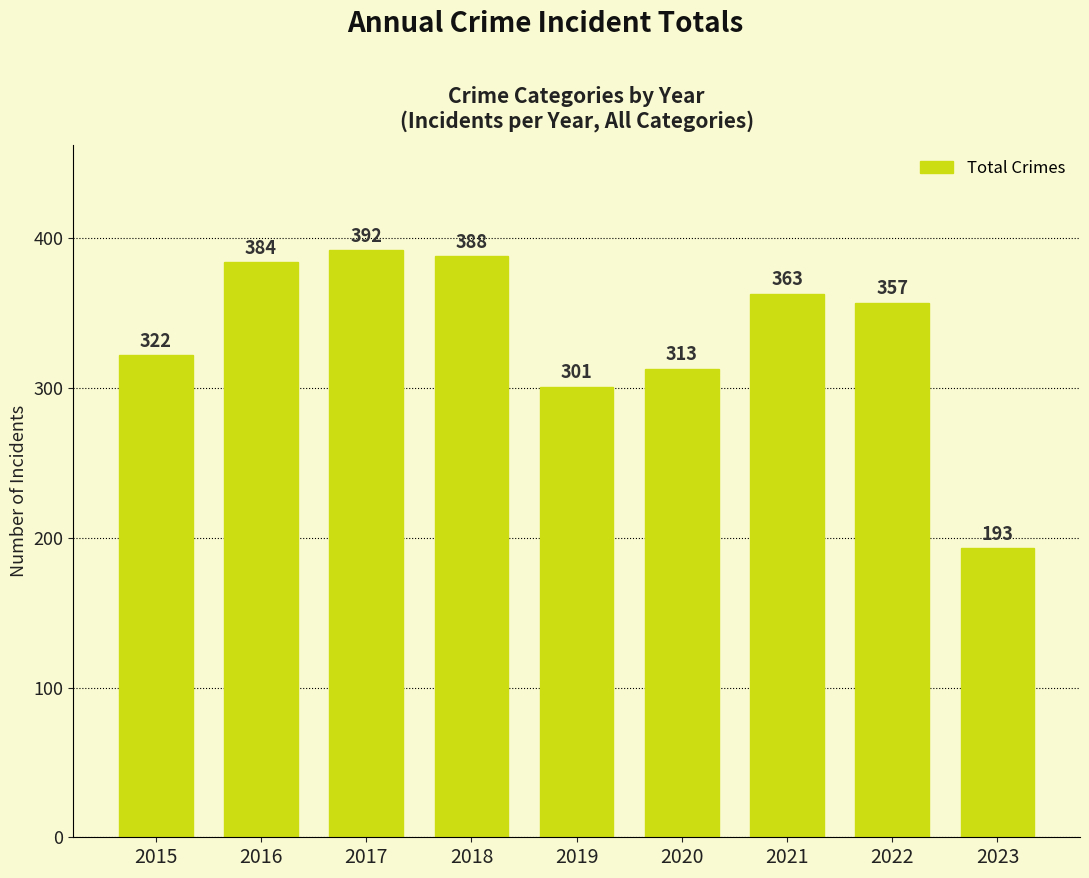

Is it true that the value at 2015 is 152?

False